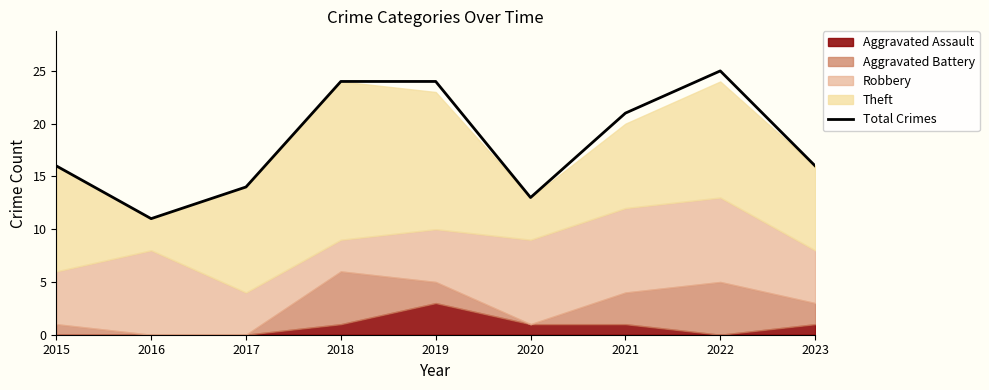

The chart shows a value of 12 at 2021. True or false?

False